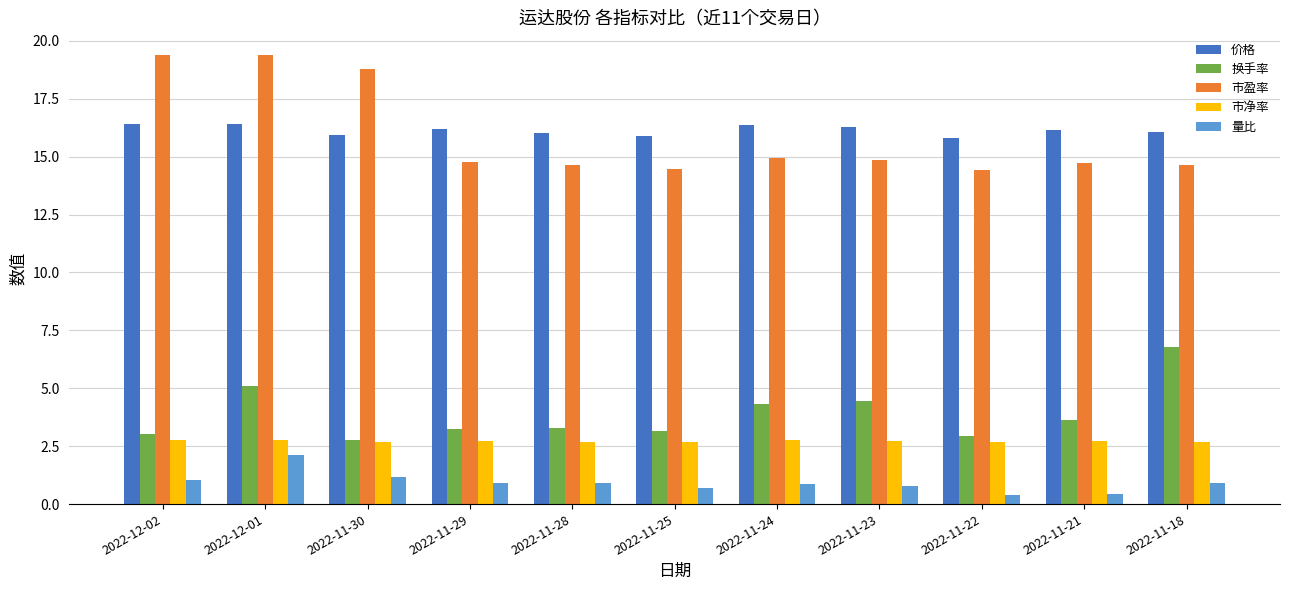

What is the approximate value of 市净率 at 2022-11-30?

2.7